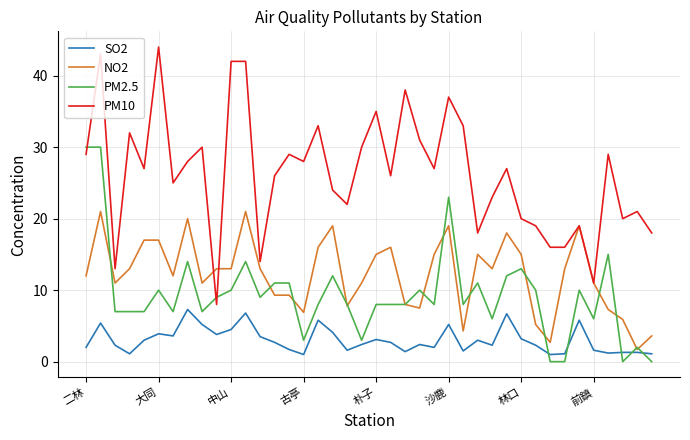

Which series has the largest total across all categories?

PM10